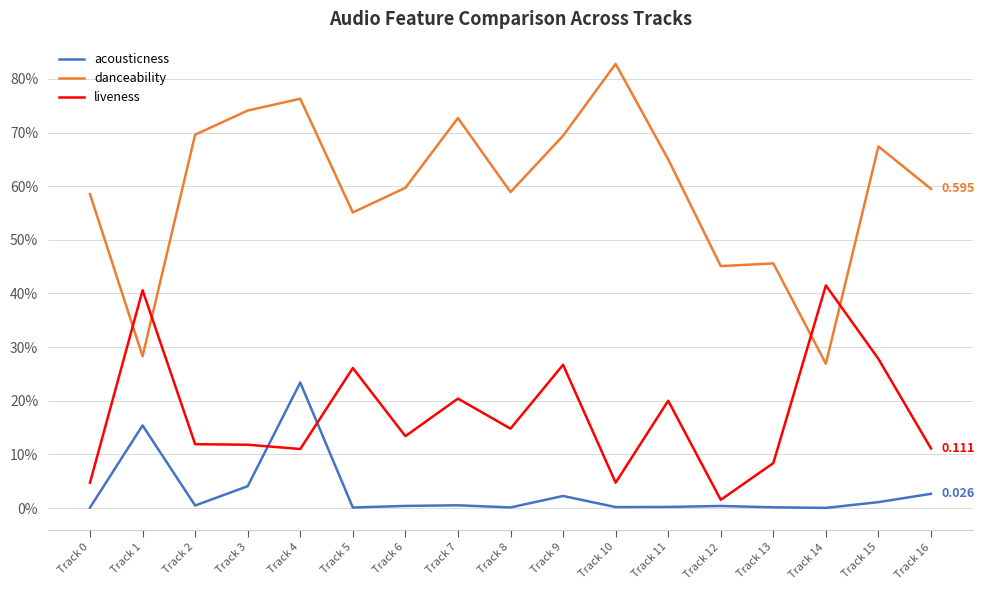

What are all the series names shown in the legend?

acousticness, danceability, liveness